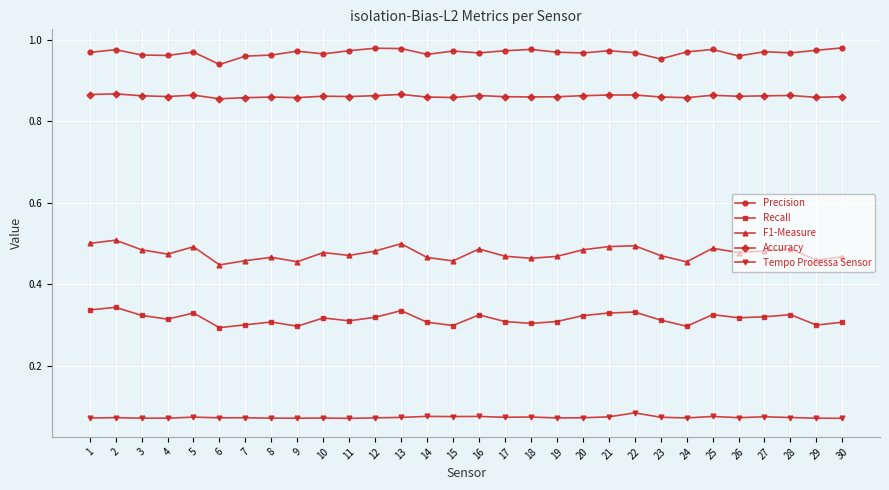

True or false: Recall has more than 0 points higher than both neighbors.

True